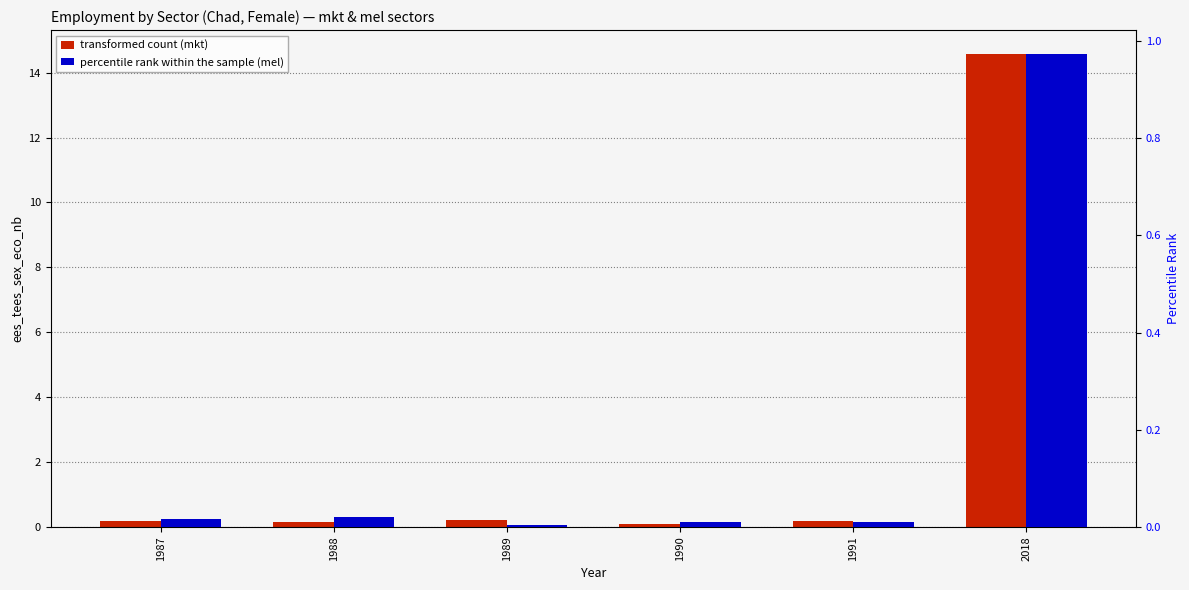

Reading left to right, list all the values displayed in this chart.

transformed count: 1987=0.2	1988=0.2	1989=0.2	1990=0.1	1991=0.2	2018=14.6
percentile rank within the sample: 1987=0.0	1988=0.0	1989=0.0	1990=0.0	1991=0.0	2018=1.0